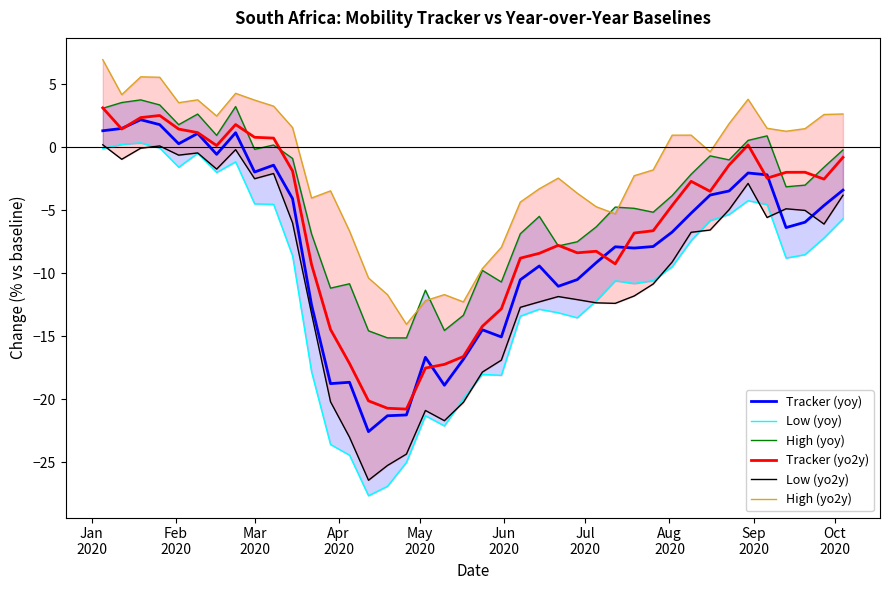

What is the highest value of the Tracker (yoy) series?

2.2